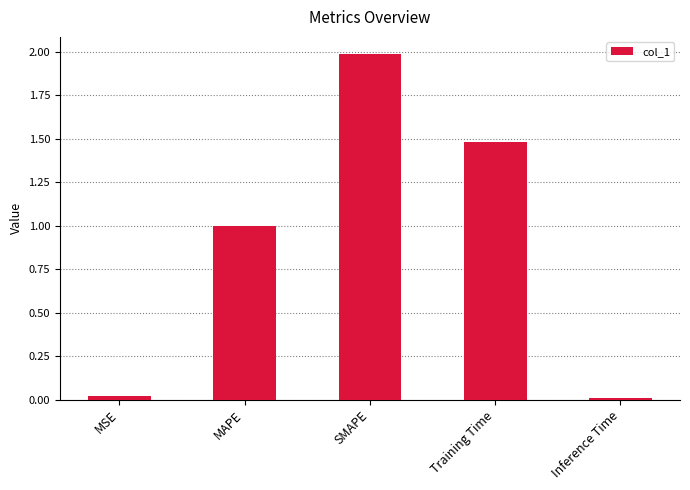

What is the label of the 1st bar from the right?

Inference Time